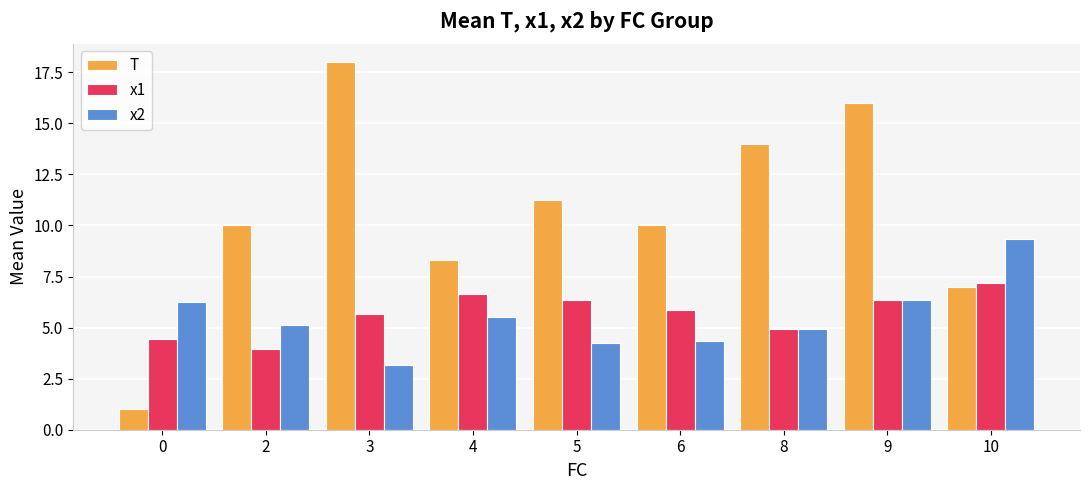

Which series has the widest spread of values?

T